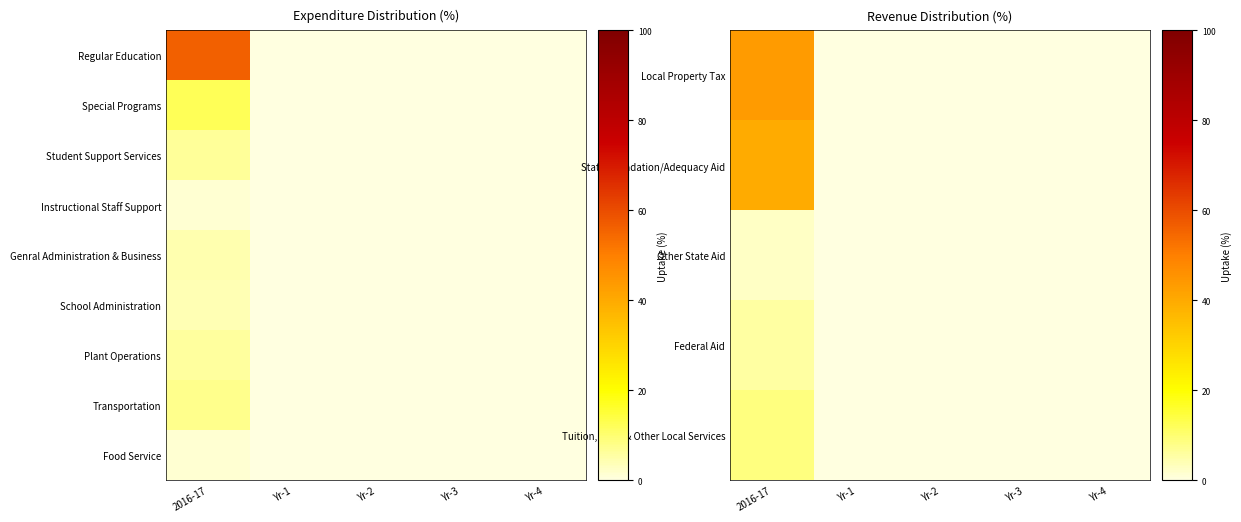

At which category is the sum across all series the highest?

2016-17